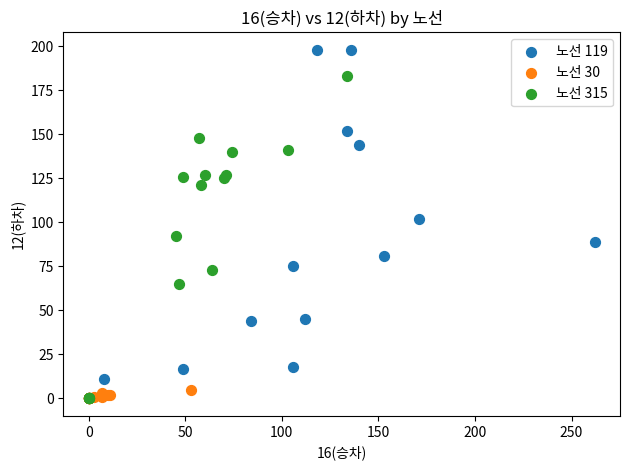

What are all the series names shown in the legend?

노선 119, 노선 30, 노선 315